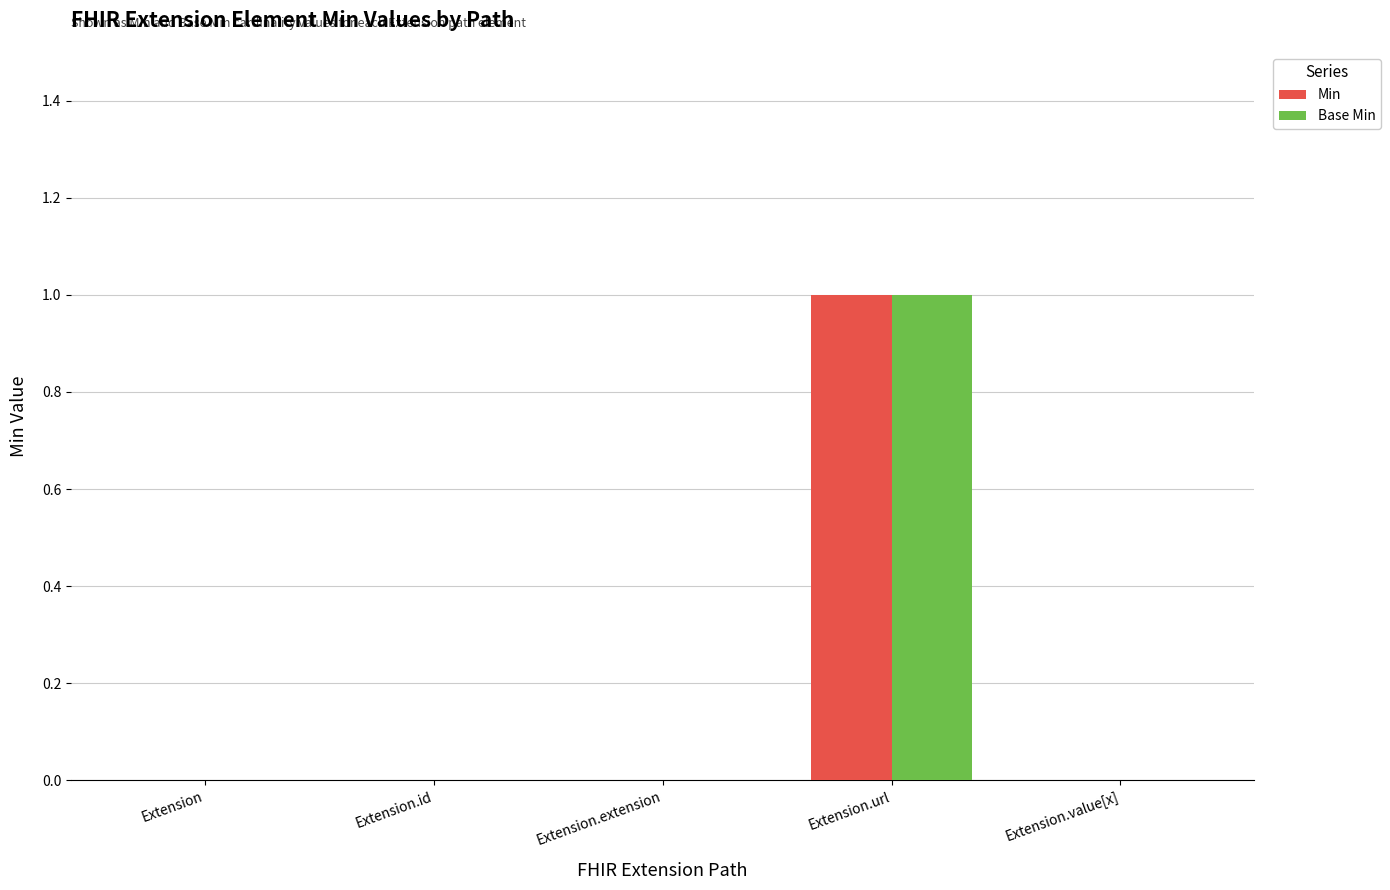

At which category is the sum across all series the highest?

Extension.url